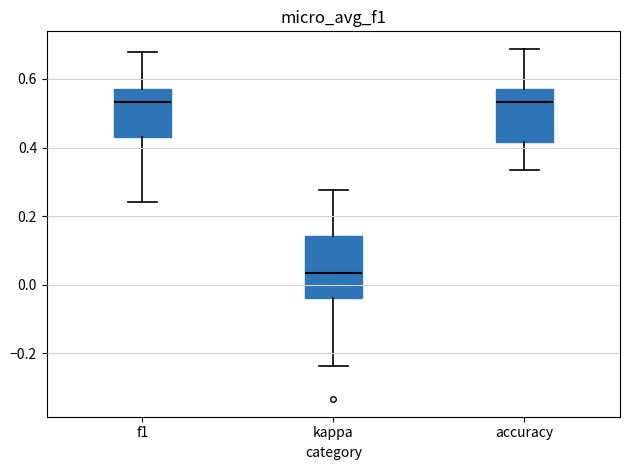

Reading left to right, read every box against the y-axis: the position of its median line, the range the box covers, and the ends of its whiskers. The values are not printed on the chart, so give them approximately, as read against the axis.

f1: median 0.54, box 0.42 to 0.58, whiskers 0.24 to 0.68
kappa: median 0.04, box -0.04 to 0.14, whiskers -0.24 to 0.28
accuracy: median 0.54, box 0.42 to 0.58, whiskers 0.34 to 0.68